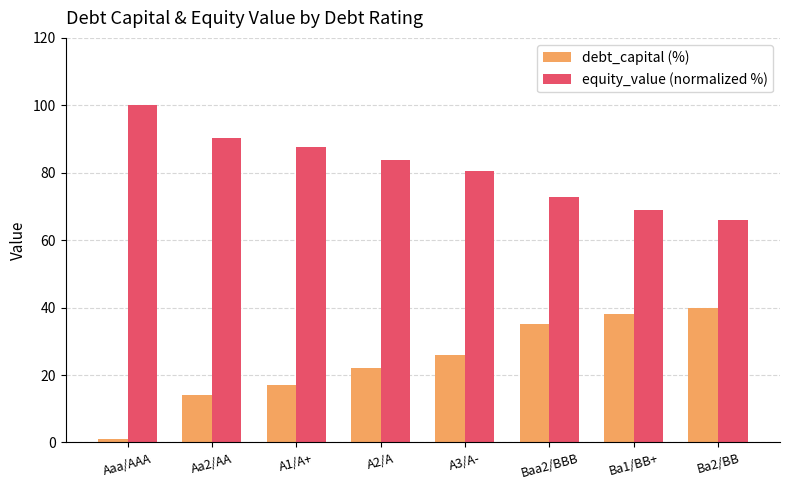

Which label corresponds to the largest value in the chart?

Aaa/AAA